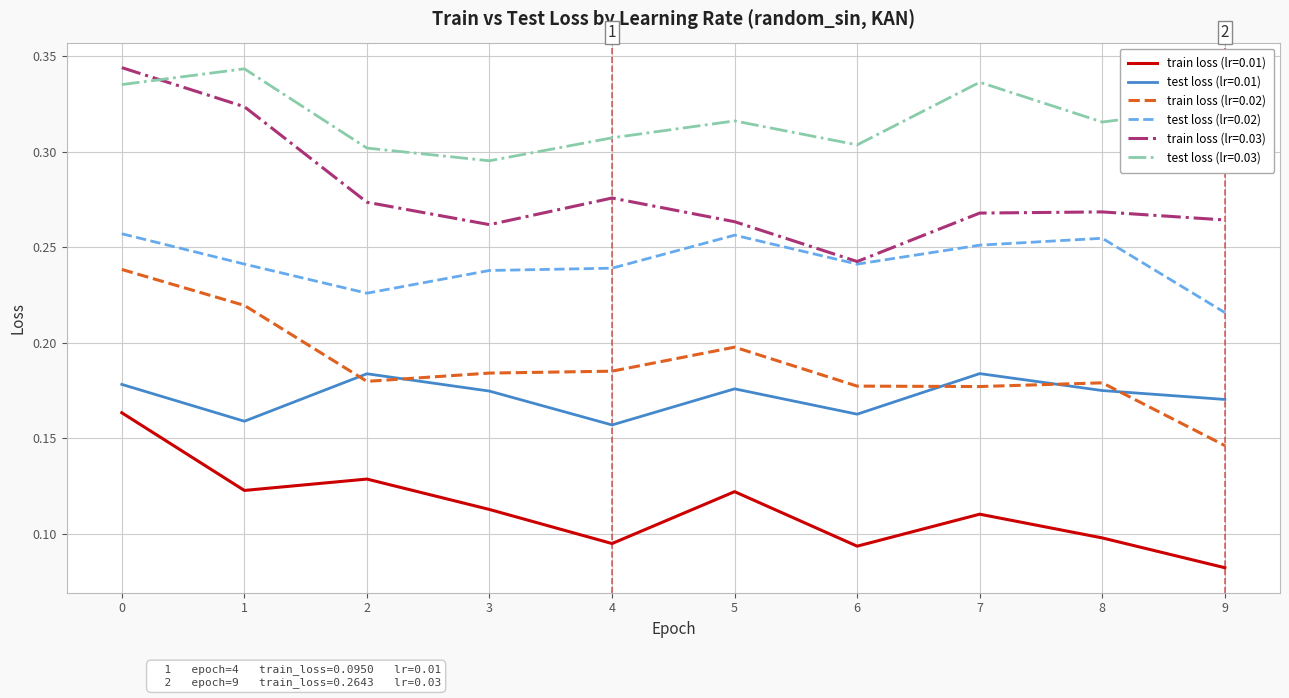

At which category does the chart reach its minimum across all series?

9